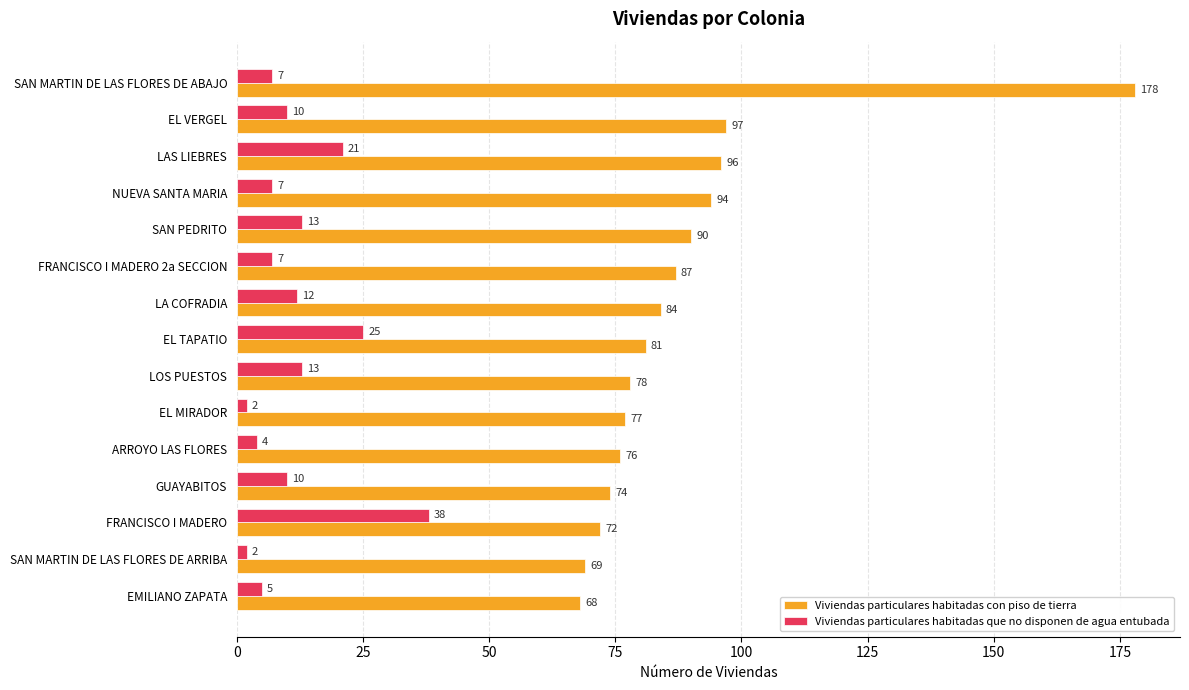

Rank the series by their average value, from lowest to highest.

Viviendas particulares habitadas que no disponen de agua entubada, Viviendas particulares habitadas con piso de tierra